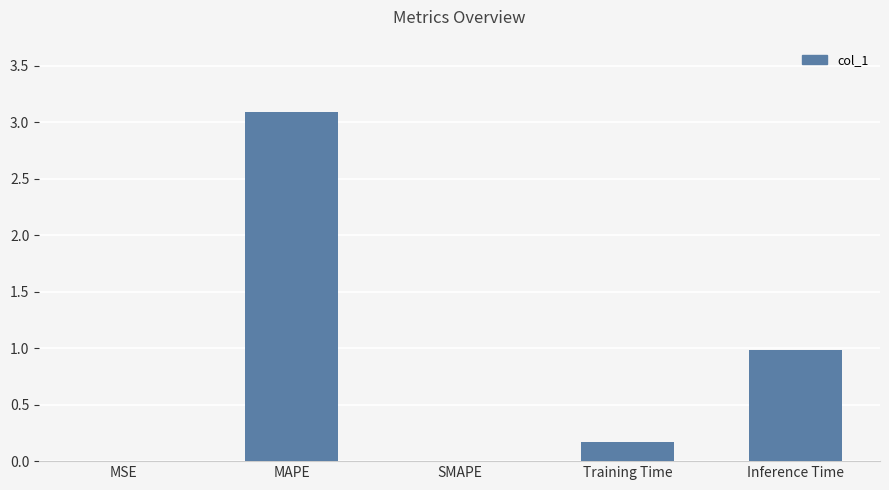

The value at MSE is 0.0. True or false?

True